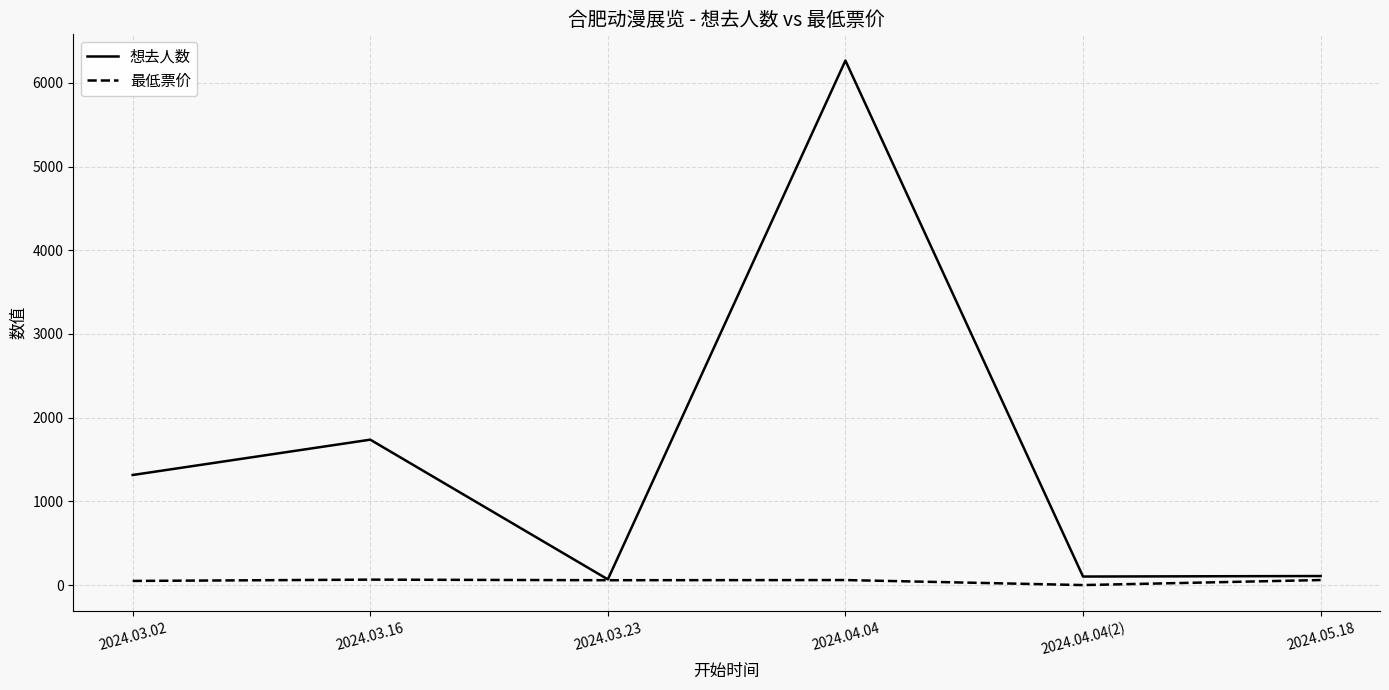

At 2024.03.16, list the series in order from largest to smallest.

想去人数, 最低票价